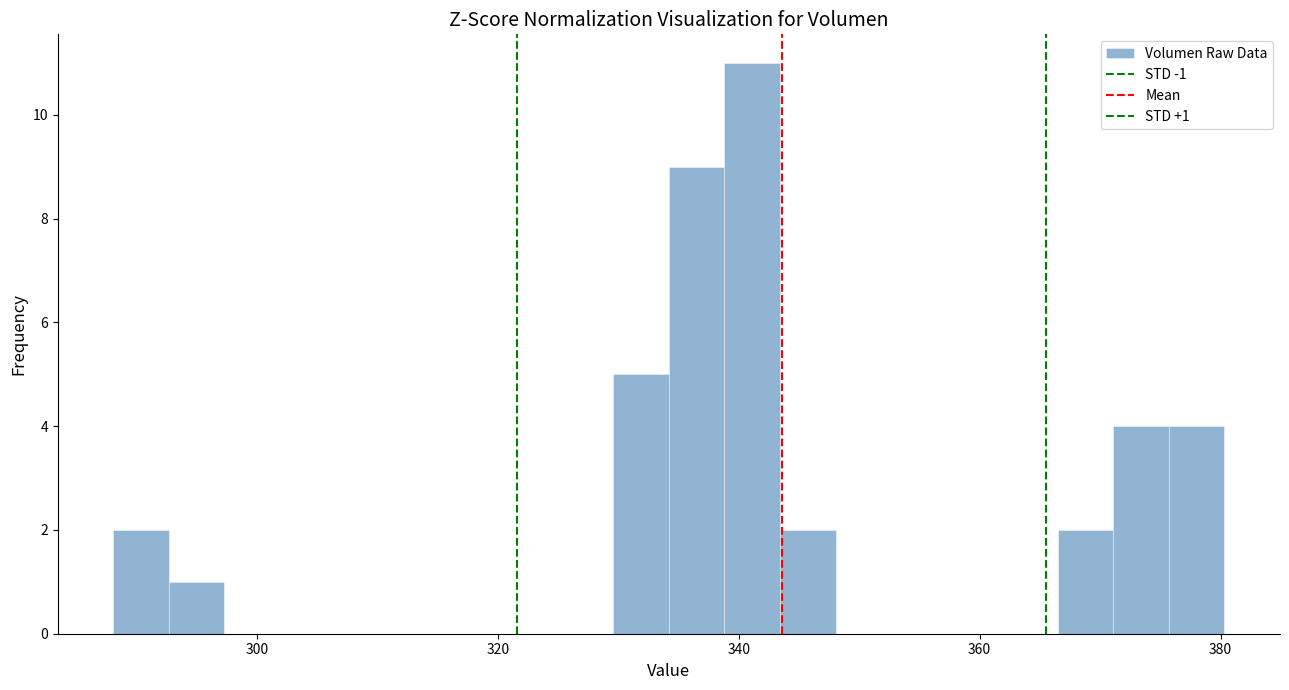

Around what value on the x-axis is the tallest bar? Give the approximate position of its centre, as read against the axis.

342